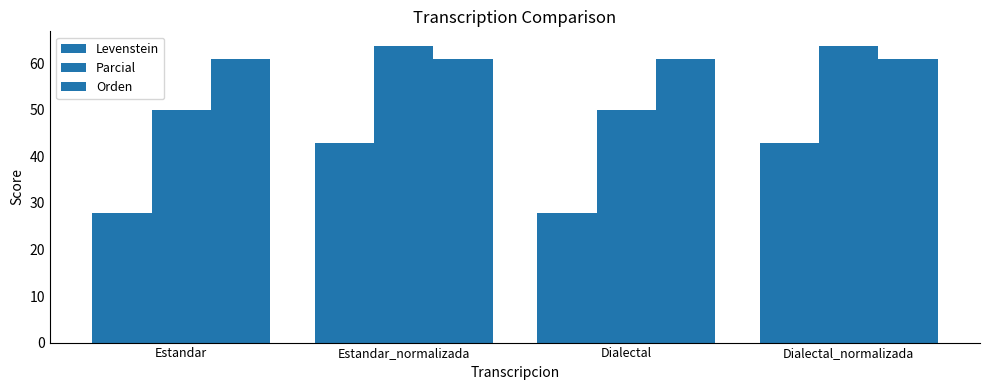

Count the number of categories in the chart.

4